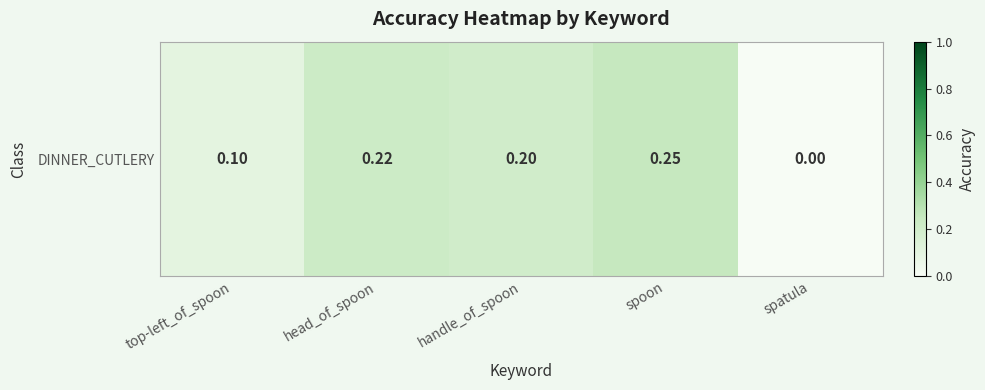

The value at handle_of_spoon is 0.0. True or false?

False